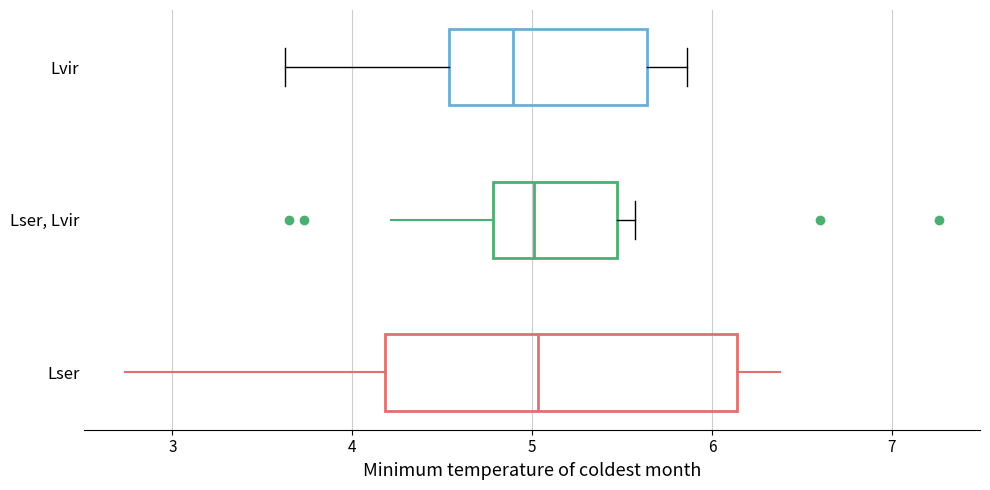

Reading bottom to top, read every box against the x-axis: the position of its median line, the range the box covers, and the ends of its whiskers. The values are not printed on the chart, so give them approximately, as read against the axis.

Lser: median 5.0, box 4.2 to 6.1, whiskers 2.7 to 6.4
Lser, Lvir: median 5.0, box 4.8 to 5.5, whiskers 4.2 to 5.6
Lvir: median 4.9, box 4.5 to 5.6, whiskers 3.6 to 5.9